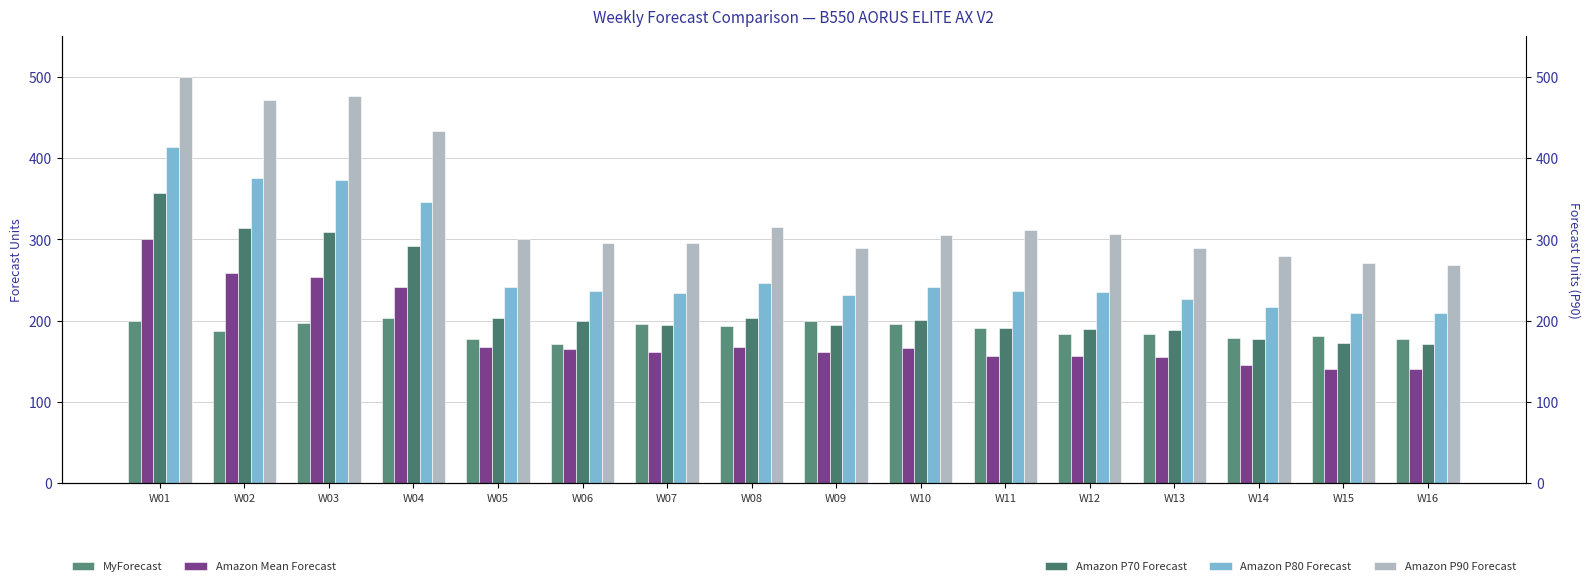

What is the average value of the MyForecast series?

188